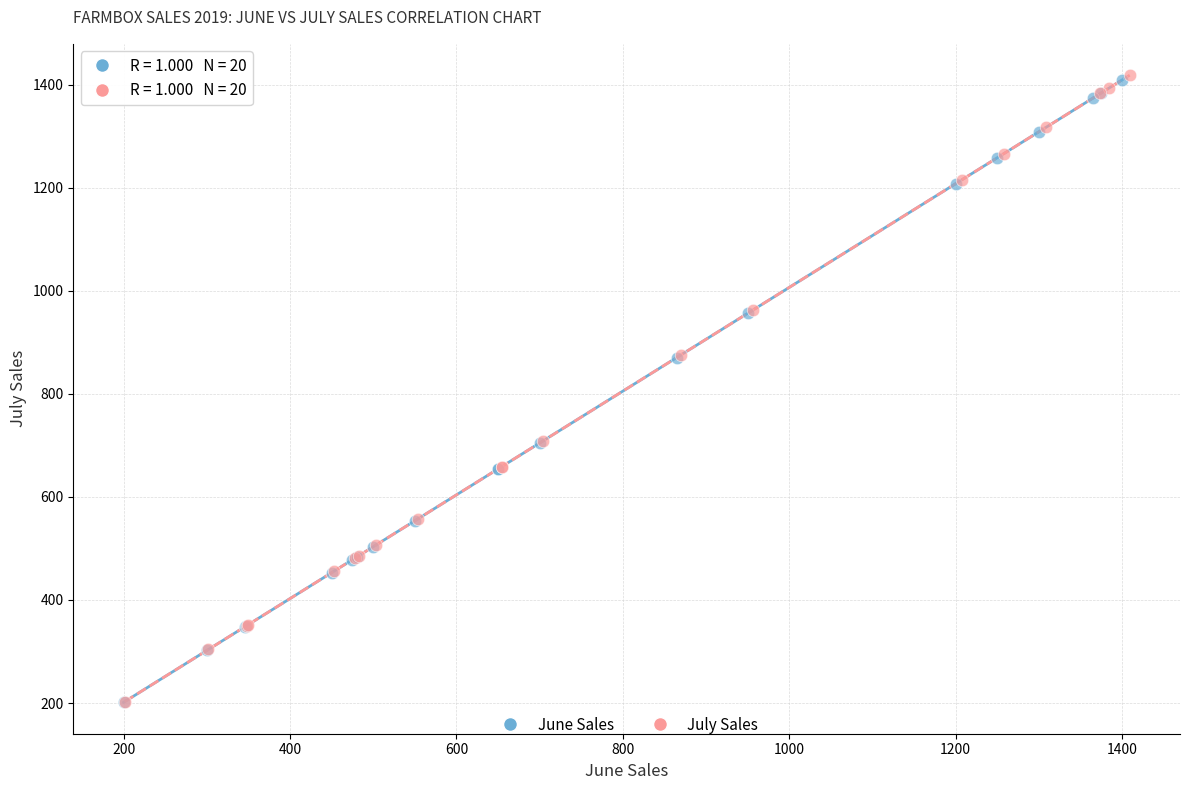

Which series has the widest spread of Y values?

July Sales